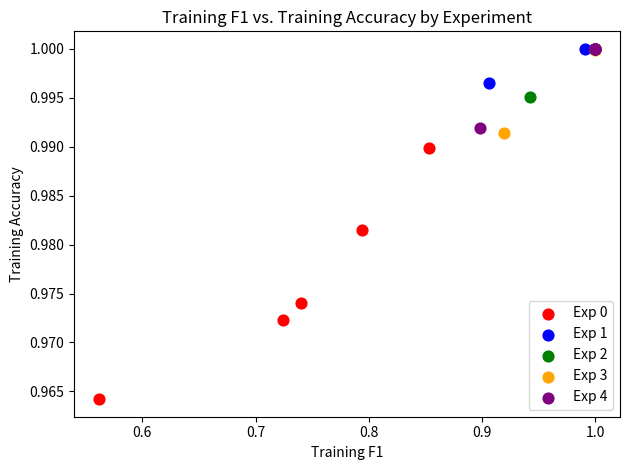

Which series has the widest spread of Y values?

Exp 0